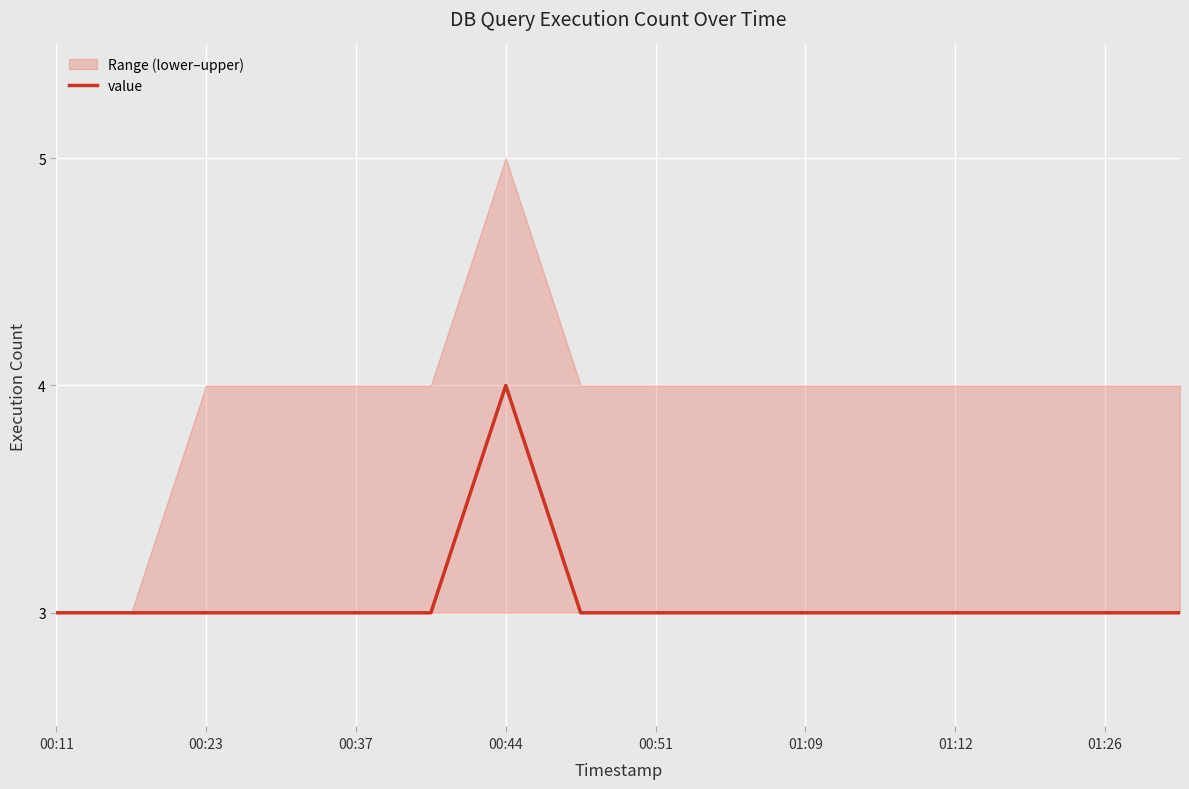

Is it true that value equals 5 at 01:09?

False